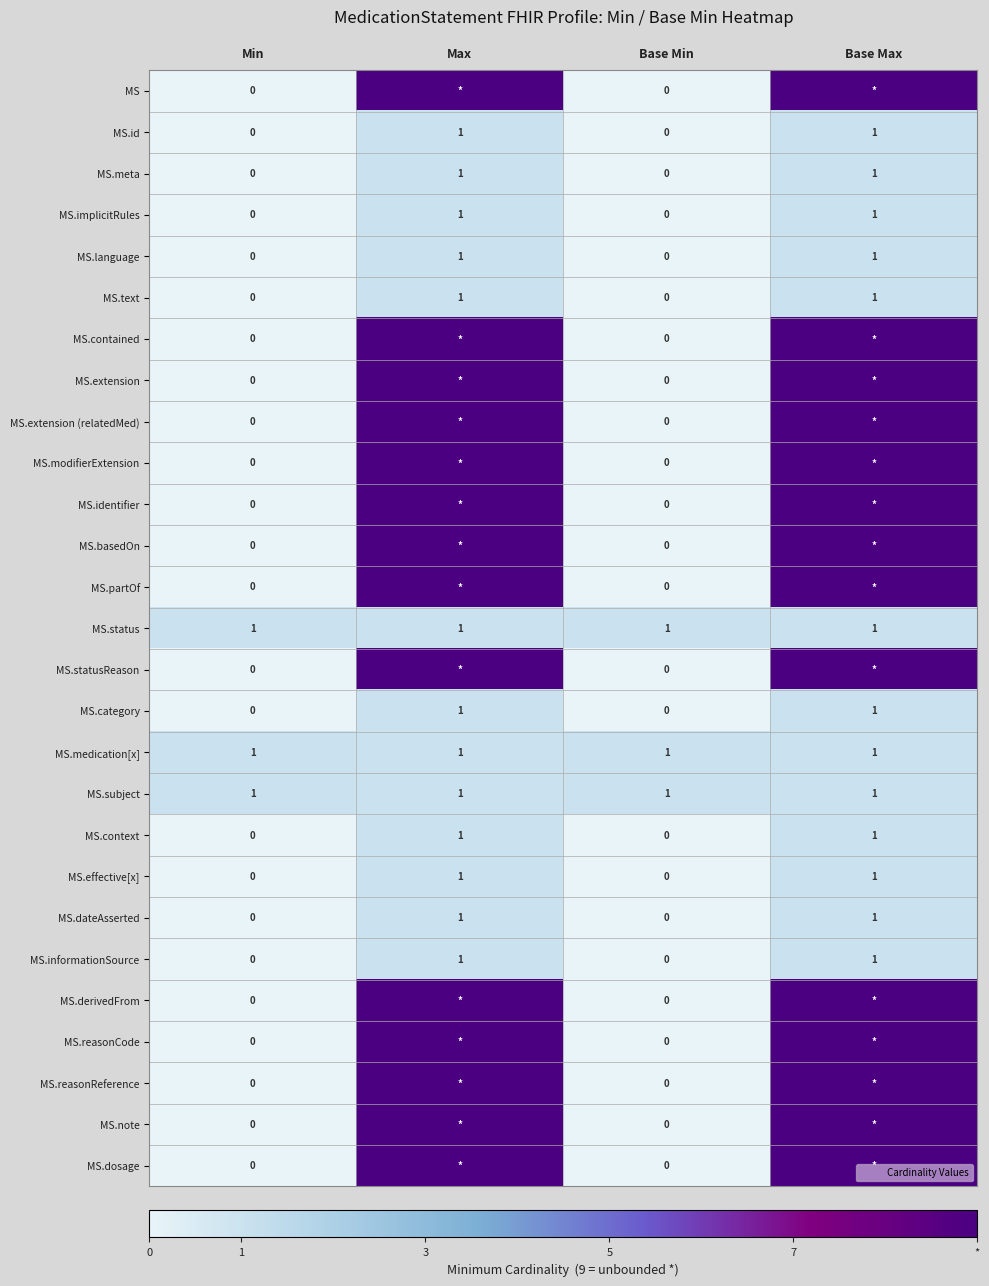

The value of MS.note at Base Max is 6. True or false?

False